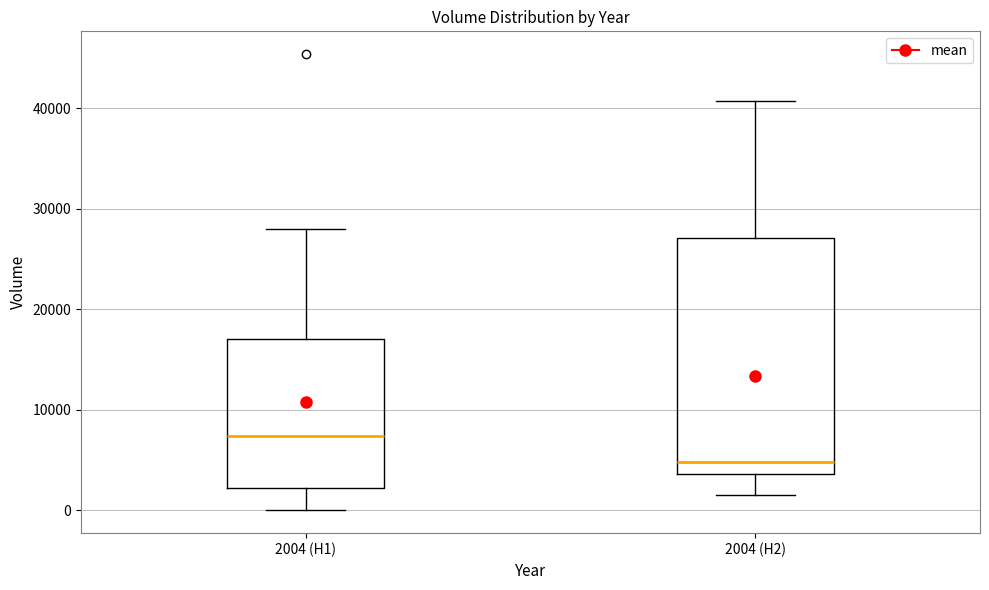

Which box's median line is the lowest?

2004 (H2)